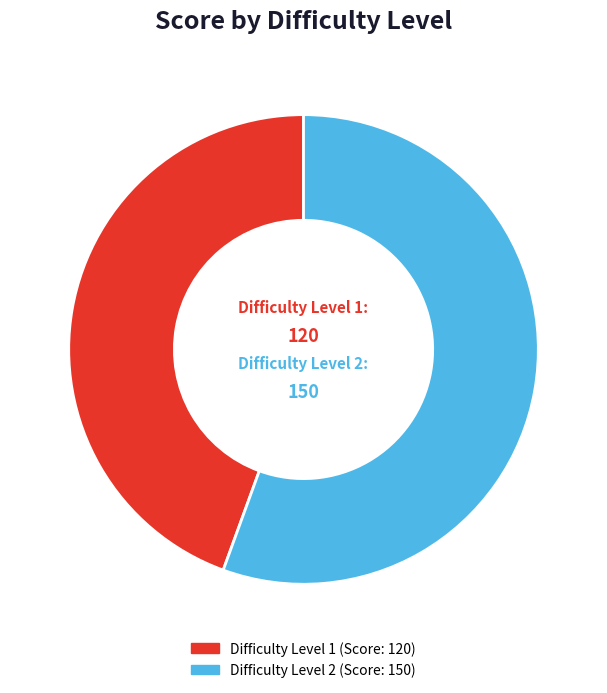

Count the number of slices in the pie.

2